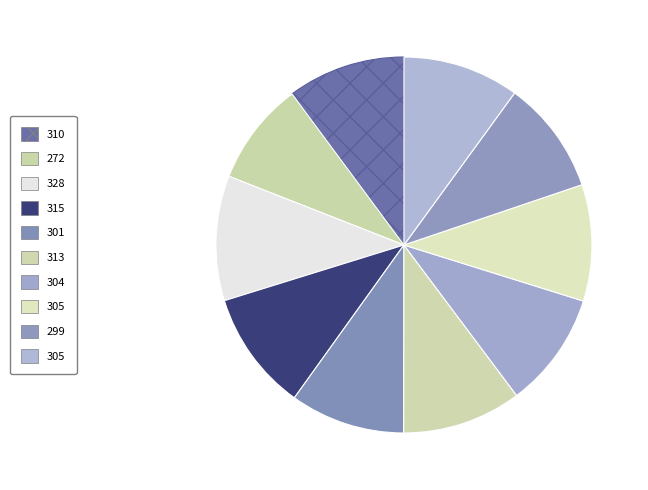

How many slices are in this pie chart?

10